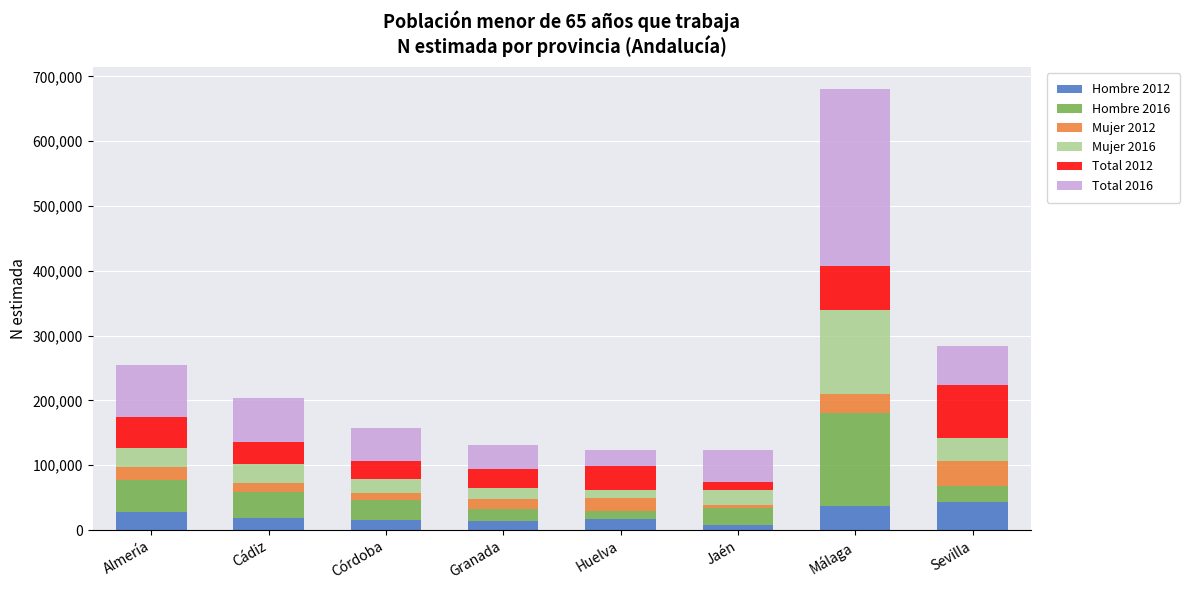

At which category is the sum across all series the highest?

Málaga